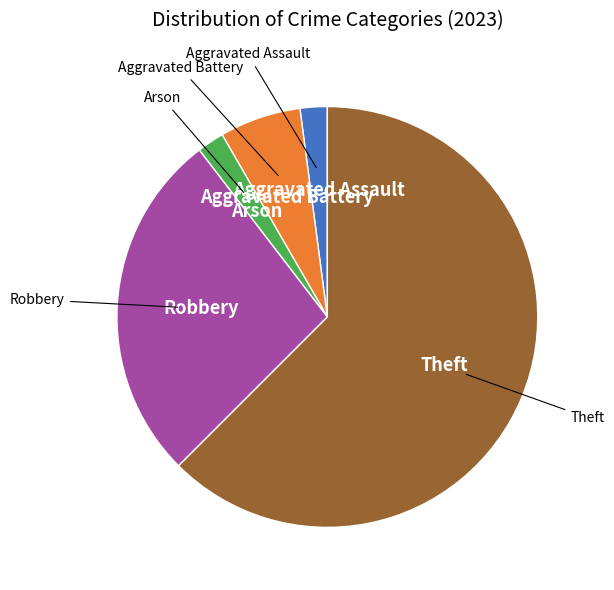

Is there a majority slice in this chart?

Yes